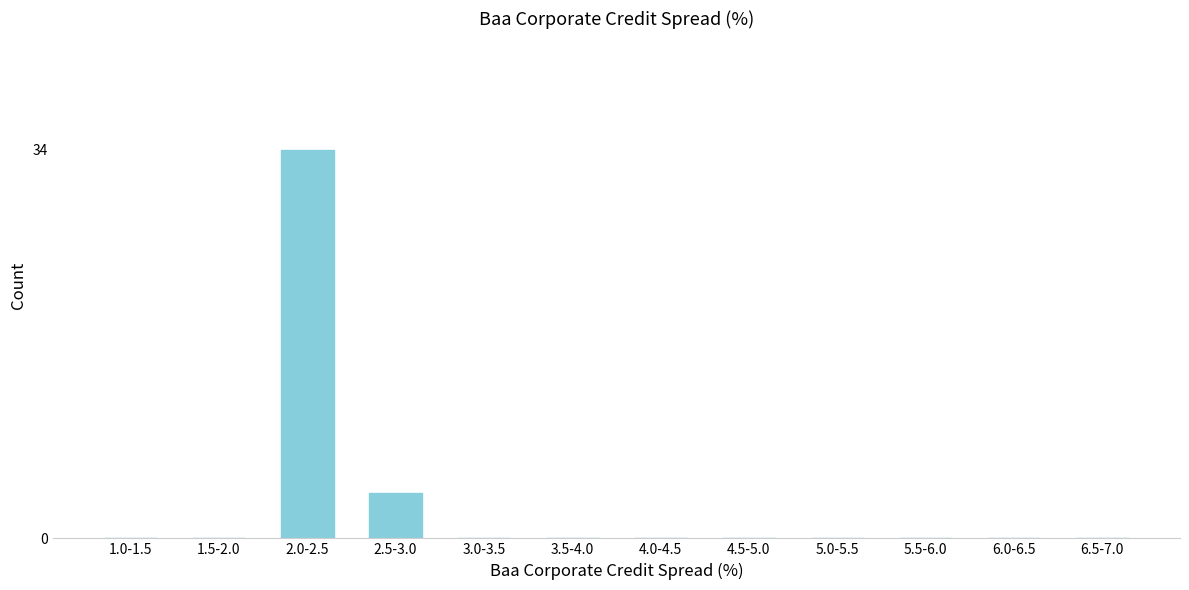

Reading left to right, transcribe all the data shown in this chart.

1.0-1.5=0	1.5-2.0=0	2.0-2.5=34	2.5-3.0=4	3.0-3.5=0	3.5-4.0=0	4.0-4.5=0	4.5-5.0=0	5.0-5.5=0	5.5-6.0=0	6.0-6.5=0	6.5-7.0=0